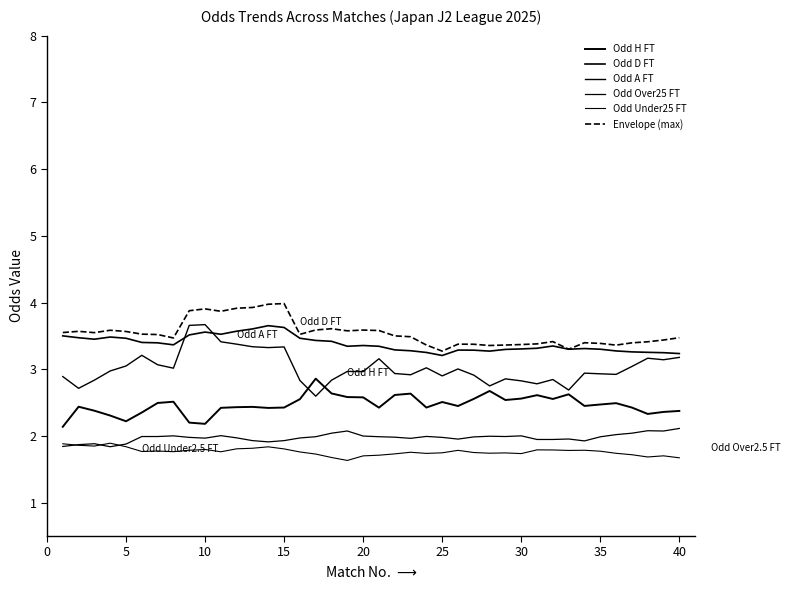

Does the chart display data point markers on the line(s)?

No